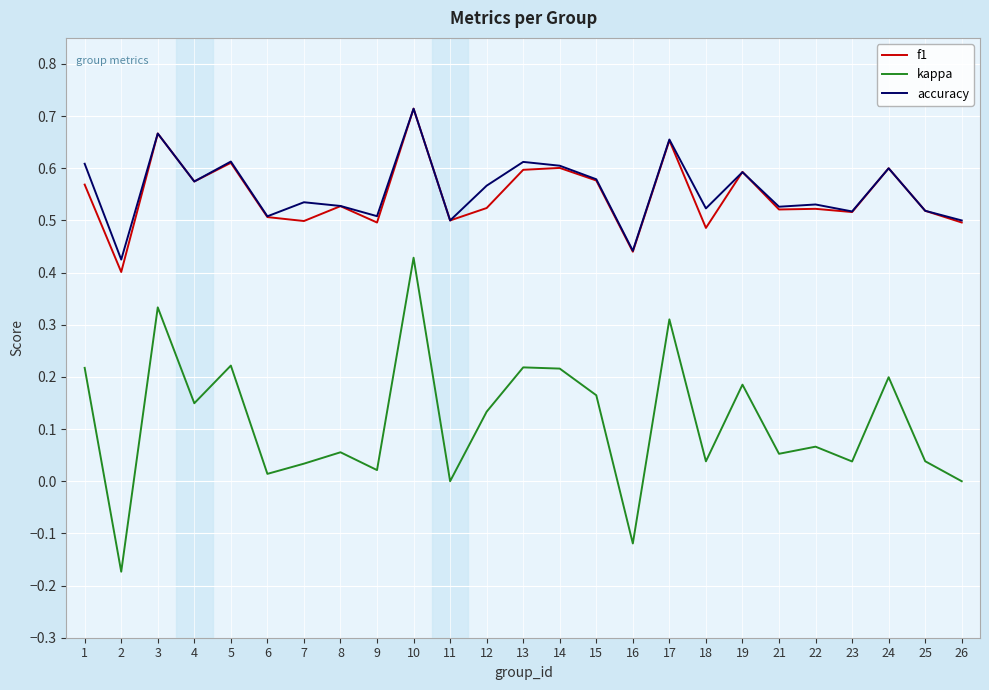

The value of kappa at 3 is 0.3. True or false?

True